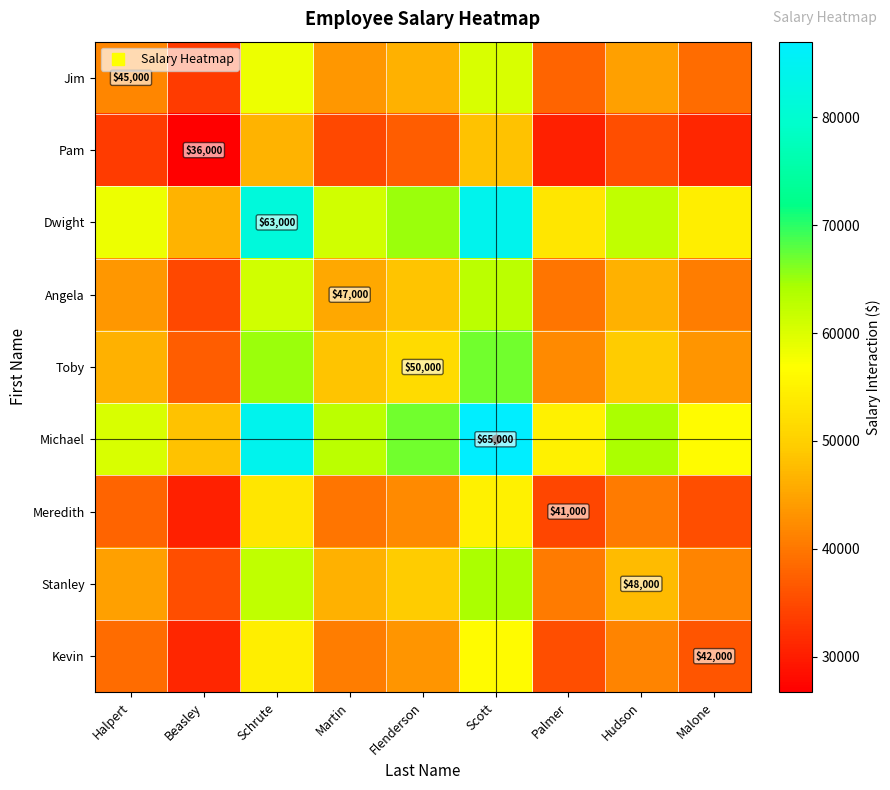

Which label corresponds to the smallest value in the chart?

Beasley